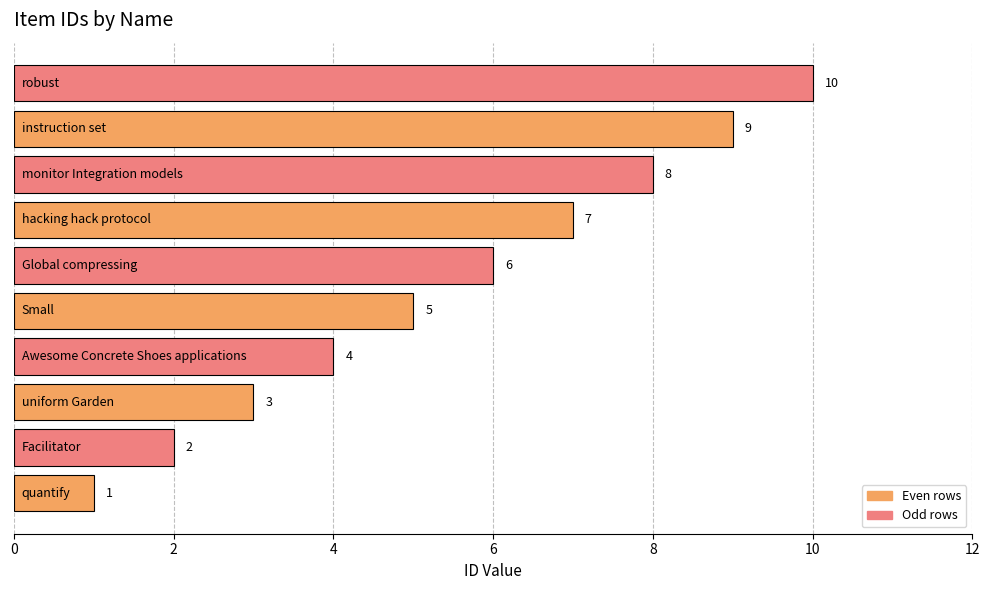

How many values are between 3 and 8?

6